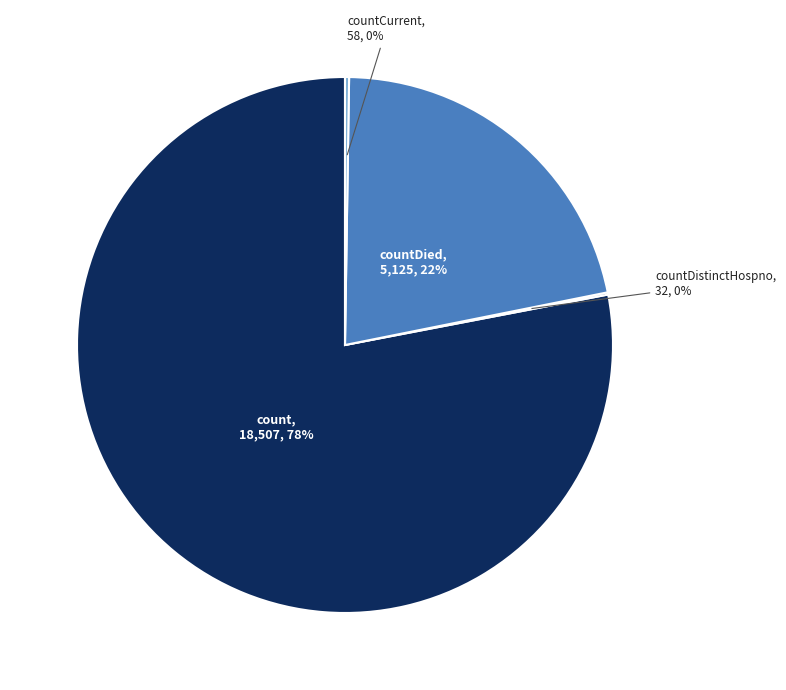

Does any single category account for the majority?

Yes